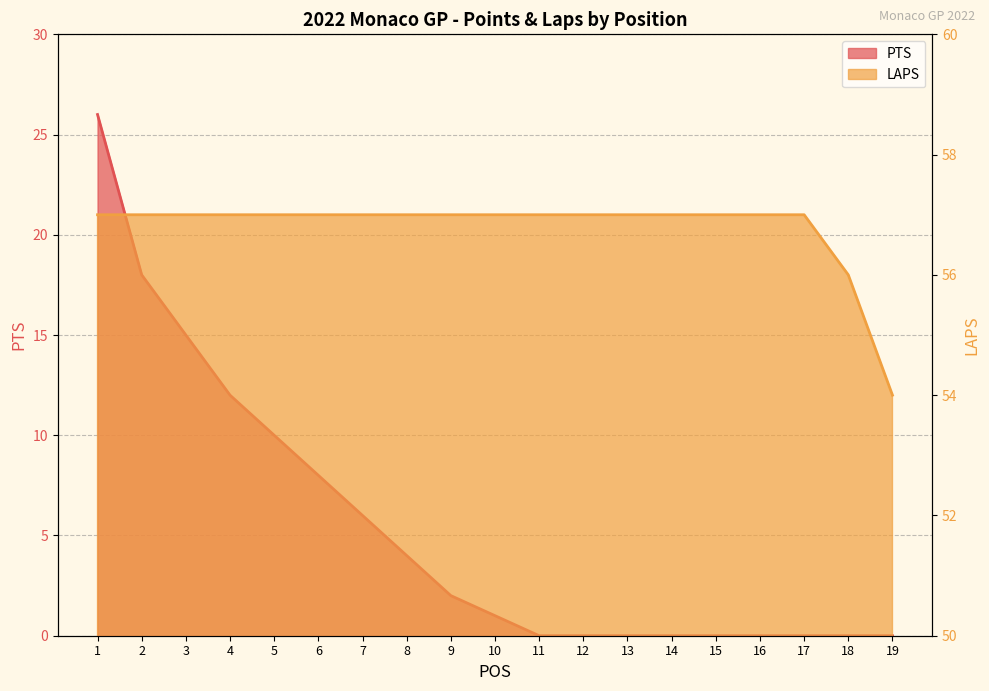

What is the sum of all LAPS values?

1079